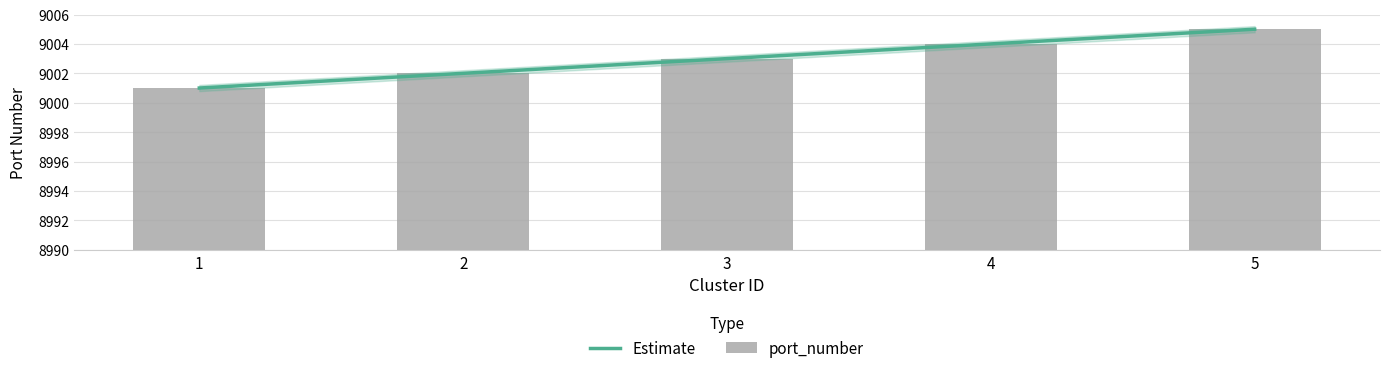

How many values are below 9003?

2